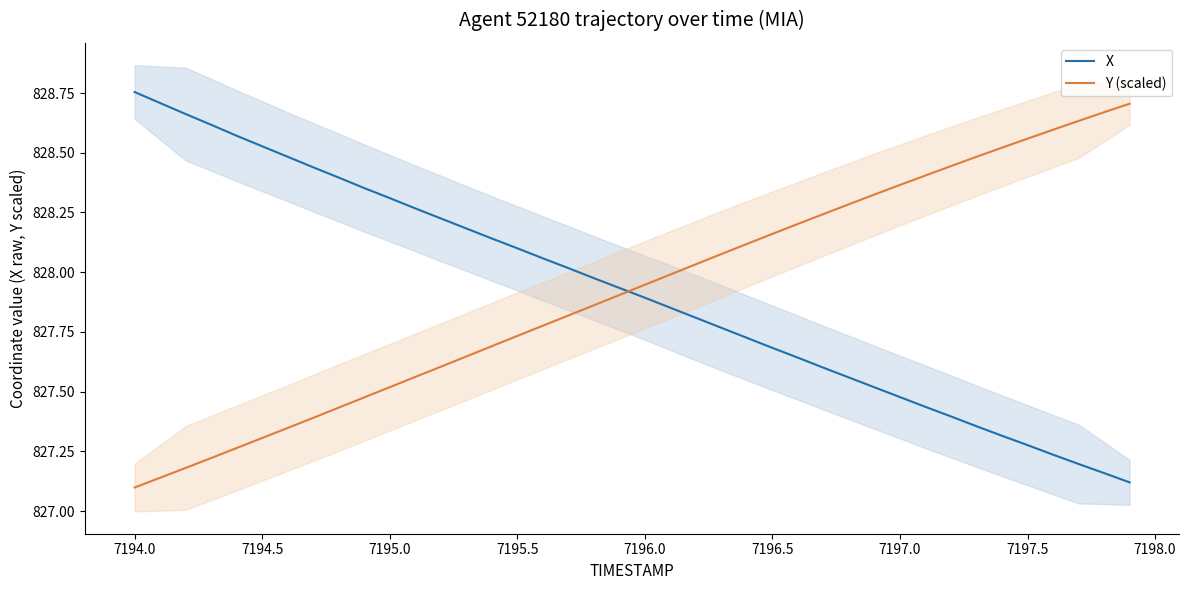

How many times do Y (scaled) and X cross each other?

1